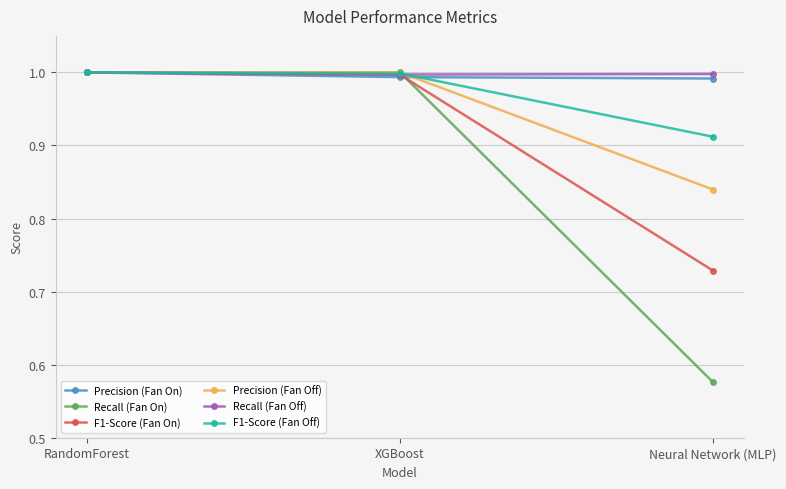

What position from the left is RandomForest?

1